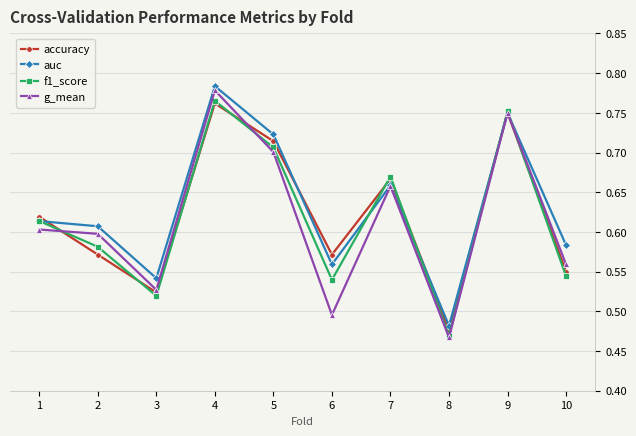

Where is f1_score nearest to the value 0?

8